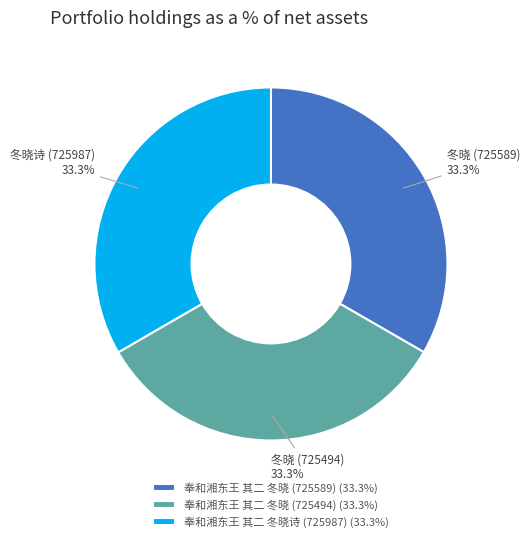

Is 奉和湘东王 其二 冬晓 (725494) (33.3%) the majority of the pie?

No